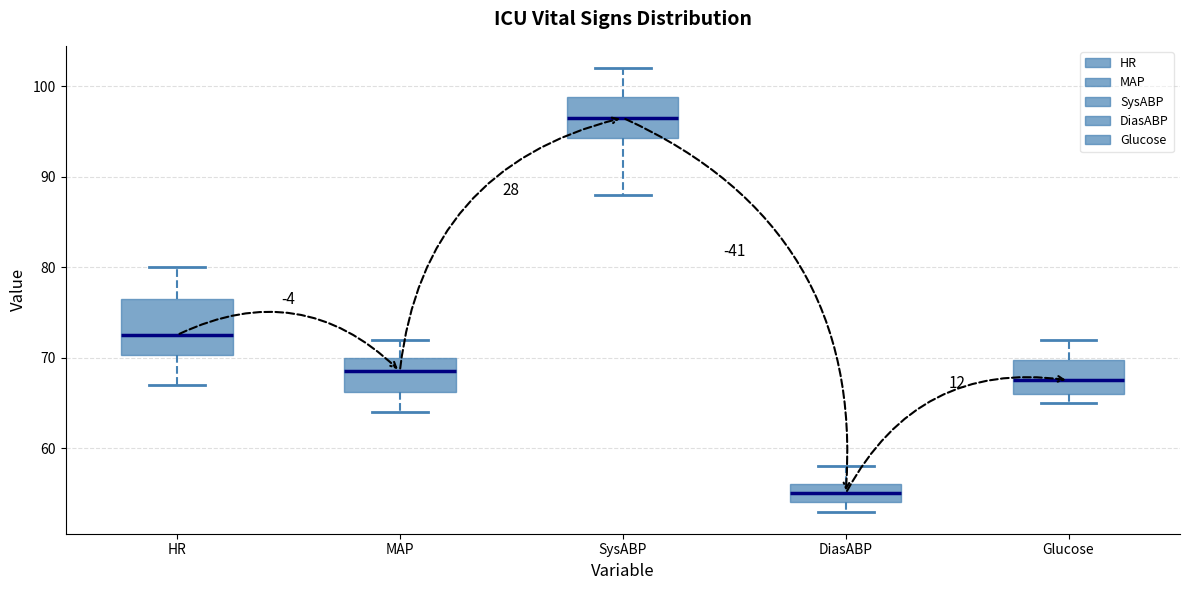

Where is the upper edge of the box for DiasABP on the y-axis? The values are not printed on the chart, so give them approximately, as read against the axis.

56